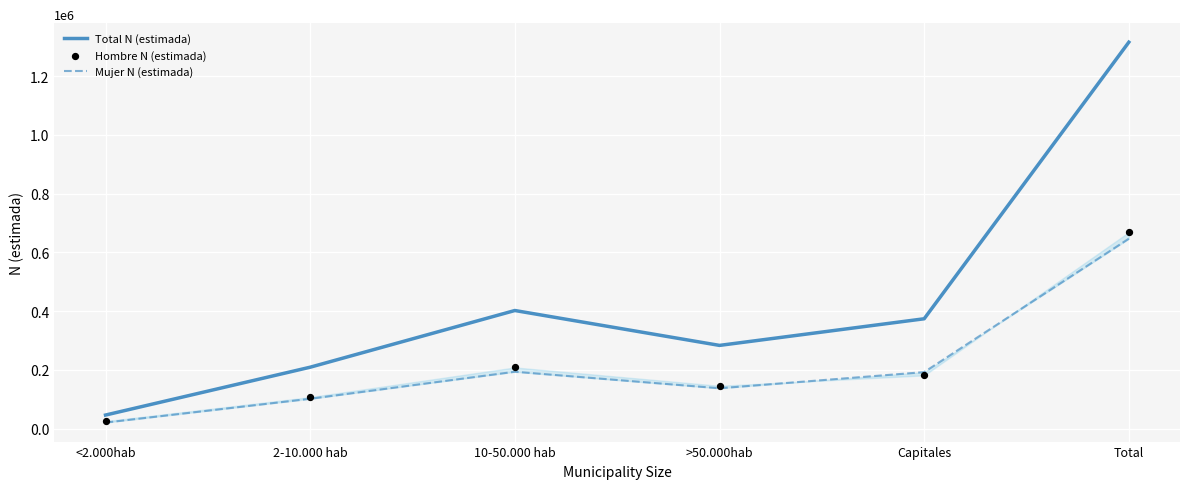

Which series reaches the maximum Y coordinate?

Total N (estimada)